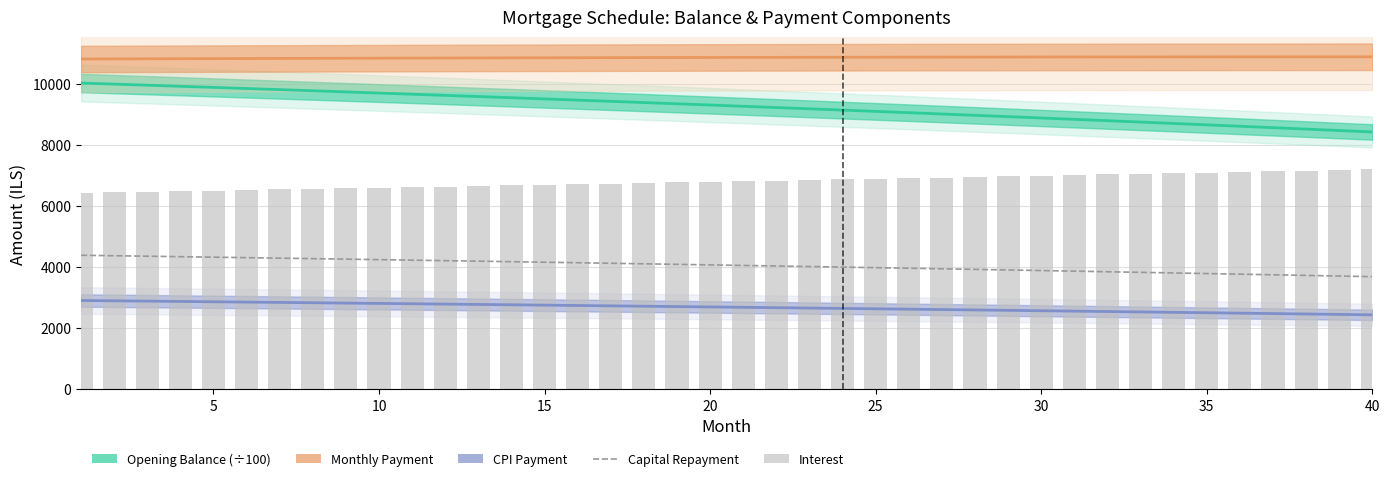

Is it true that Monthly Payment equals 10886.8 at 35?

True